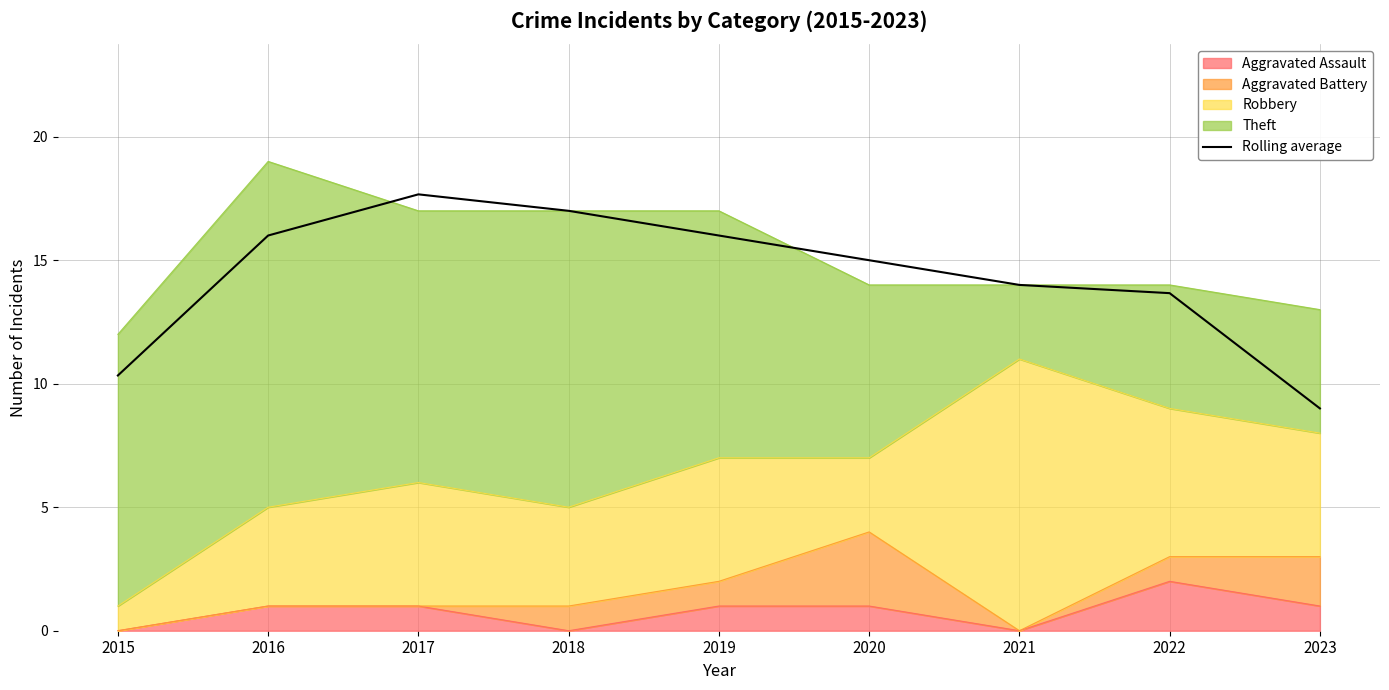

Which has a higher value, 2016 or 2021?

2016